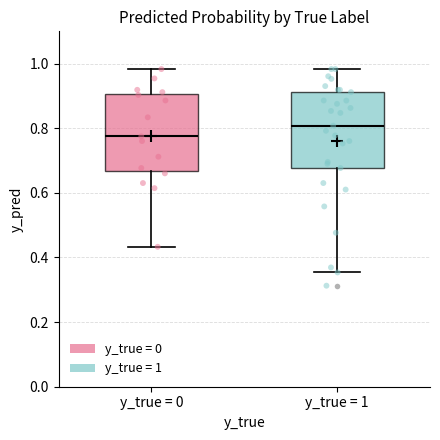

Which box's median line is the highest?

y_true = 1